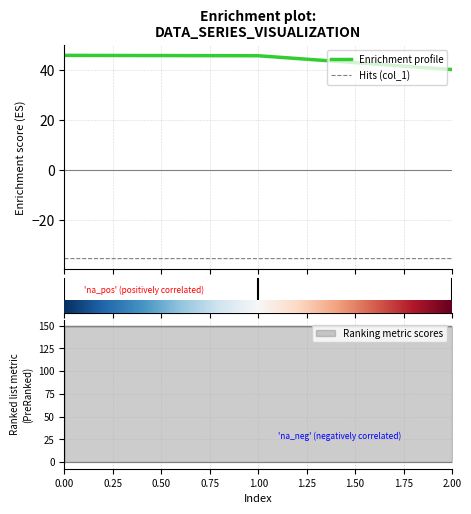

What is the approximate value of Hits (col_1) at 0.00?

-35.4